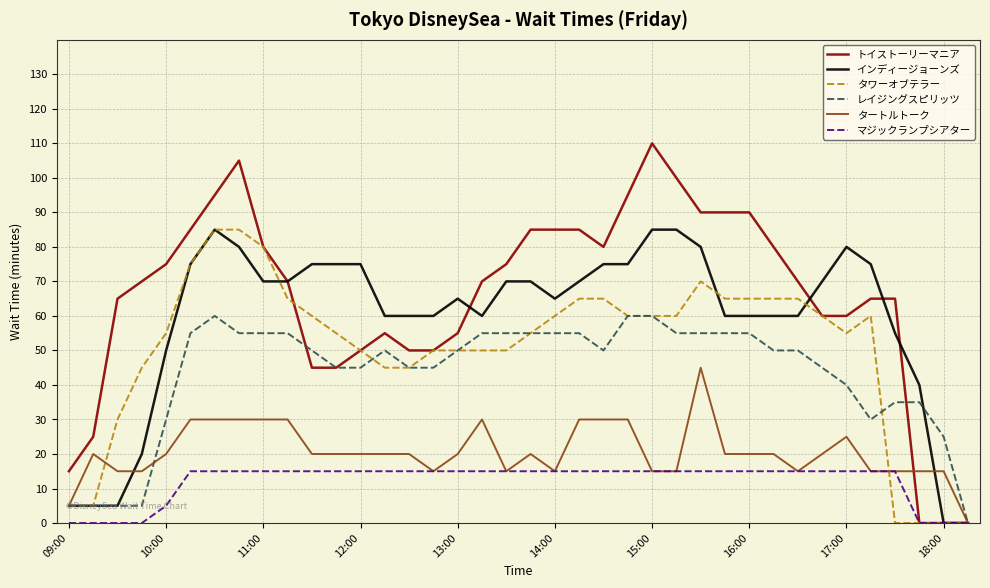

Which series has the largest total across all categories?

トイストーリーマニア